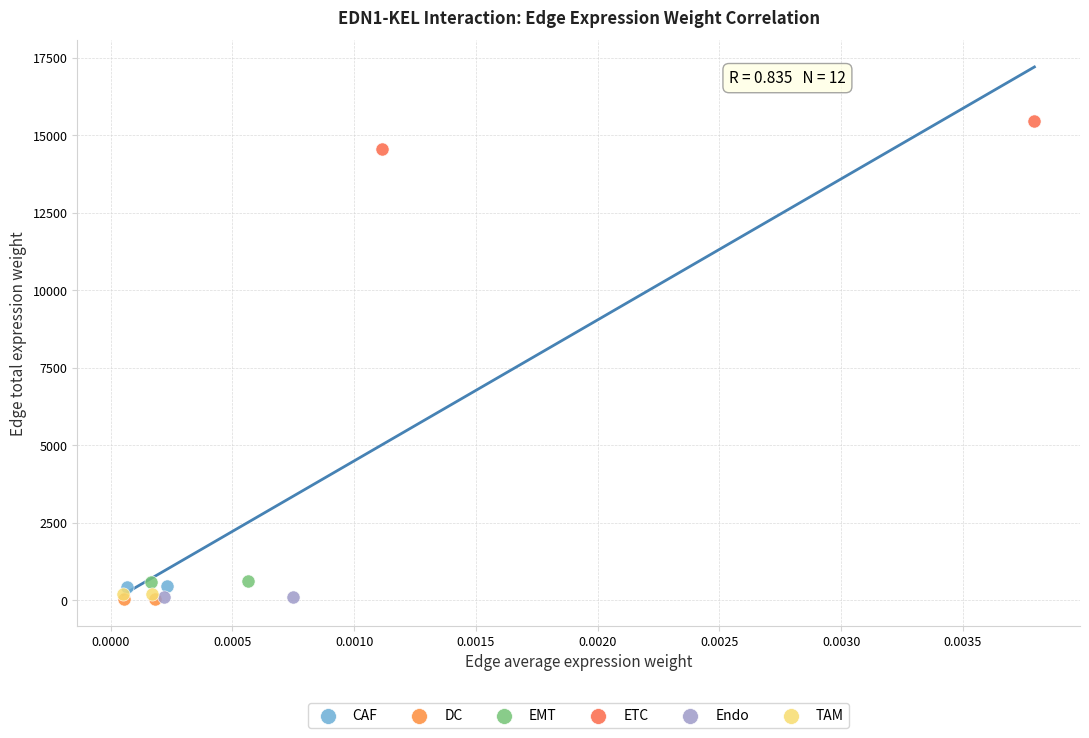

Which series contains the highest Y value?

ETC